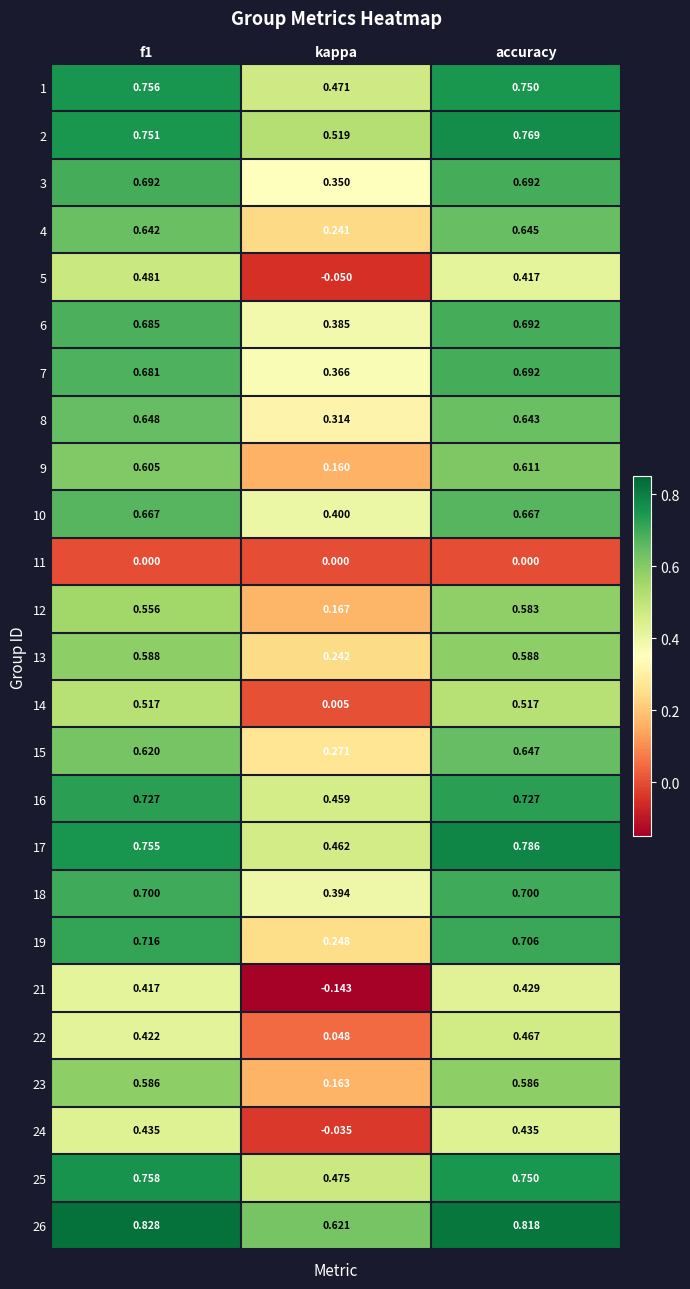

Is the value of 7 at accuracy greater than the value of 22 at f1?

Yes